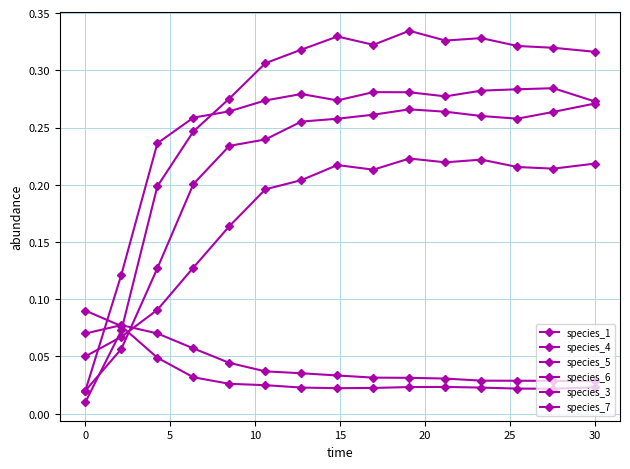

Is this an area chart (filled region under the line)?

No